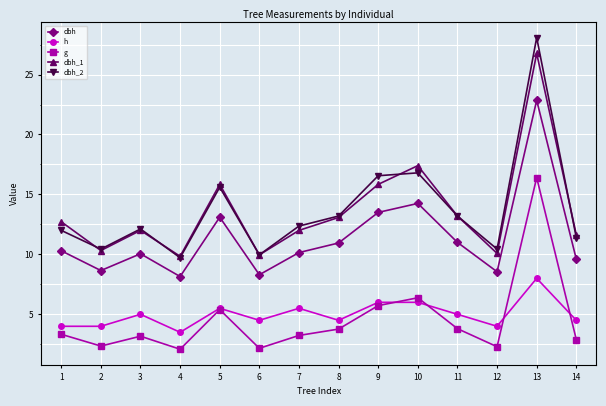

Is this an area chart (filled region under the line)?

No